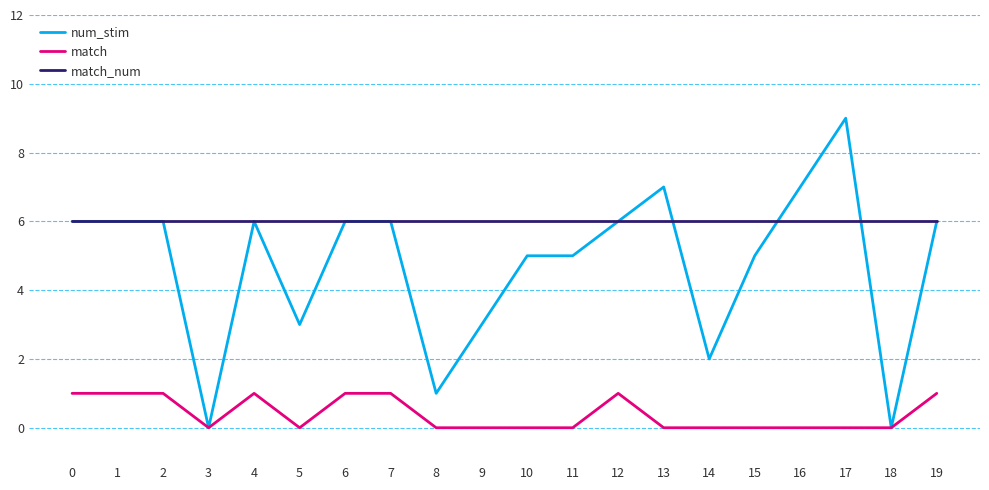

True or false: match_num and match intersect in this chart.

False